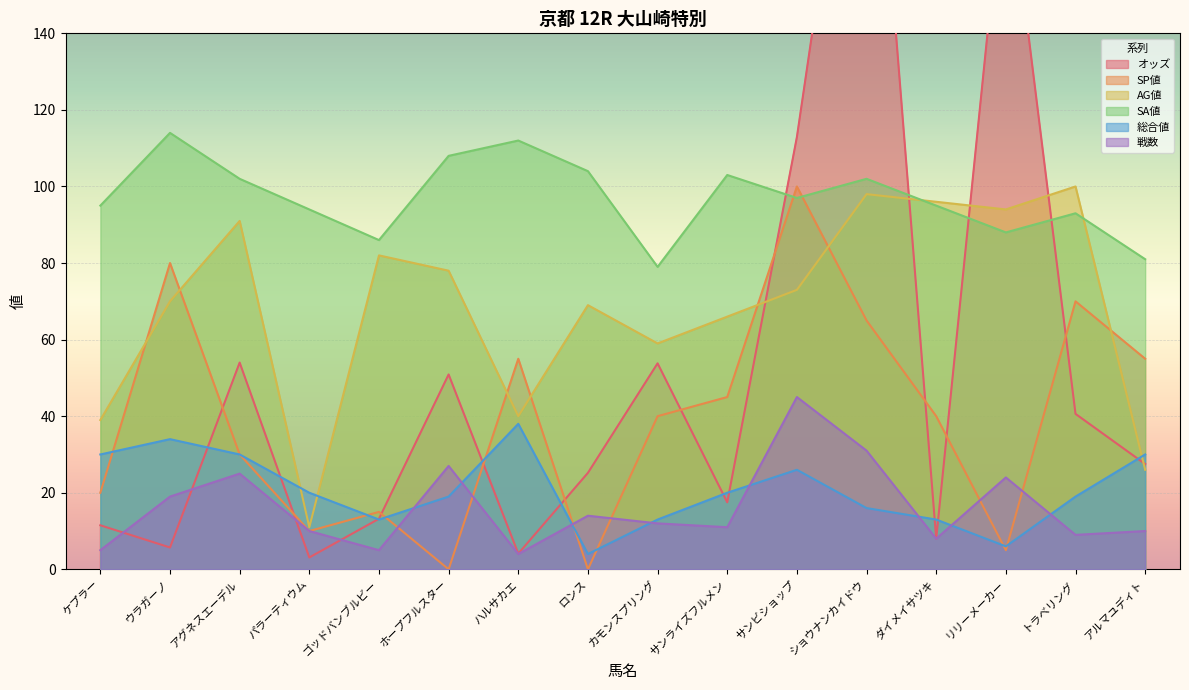

Which series ends up on top after the final intersection of AG値 and 総合値?

総合値